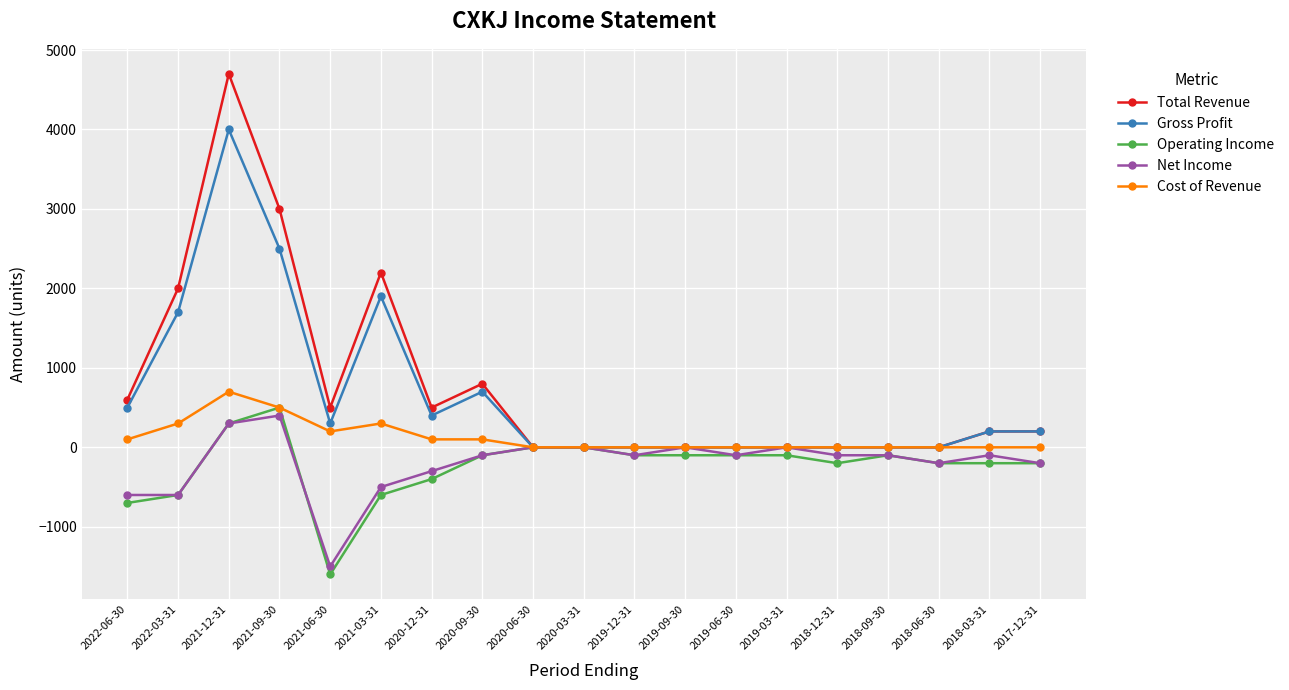

What is the minimum value shown in the chart?

-1600